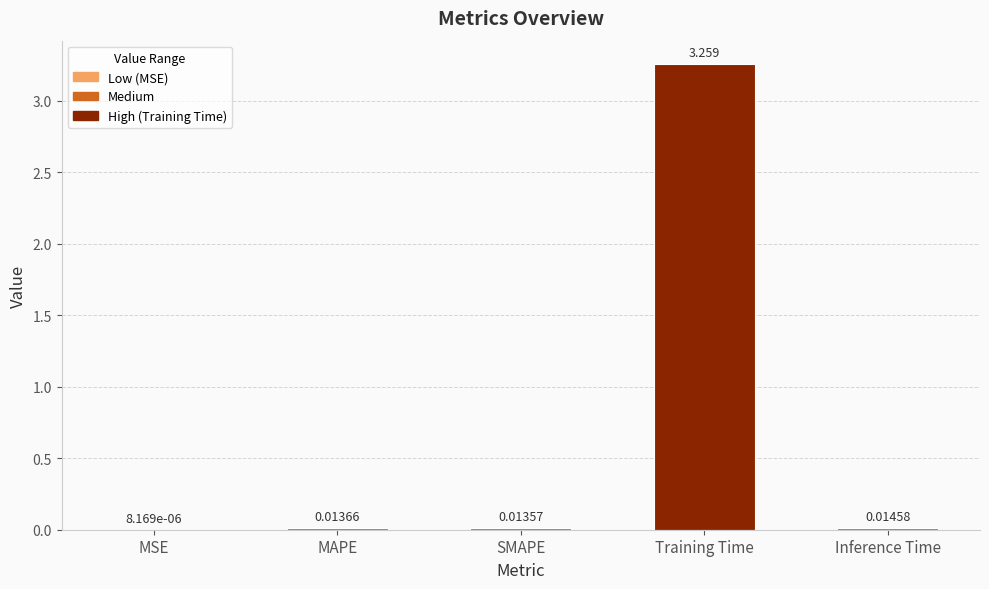

Which has a higher value, Inference Time or SMAPE?

Inference Time